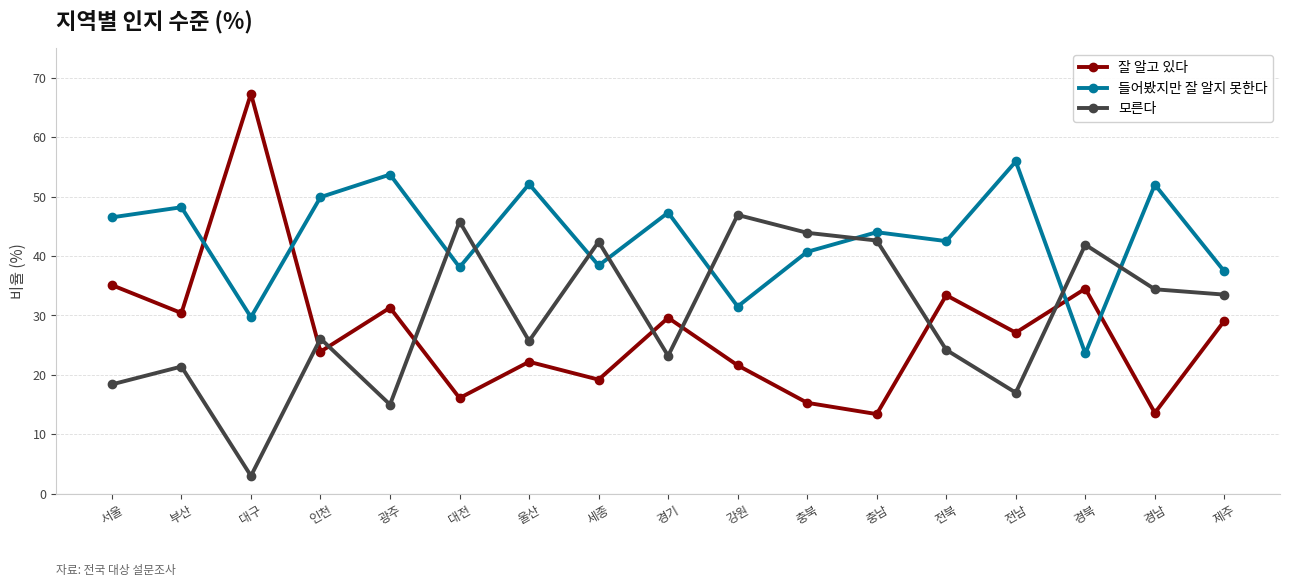

What is the difference between the highest and lowest values at 대전?

29.7